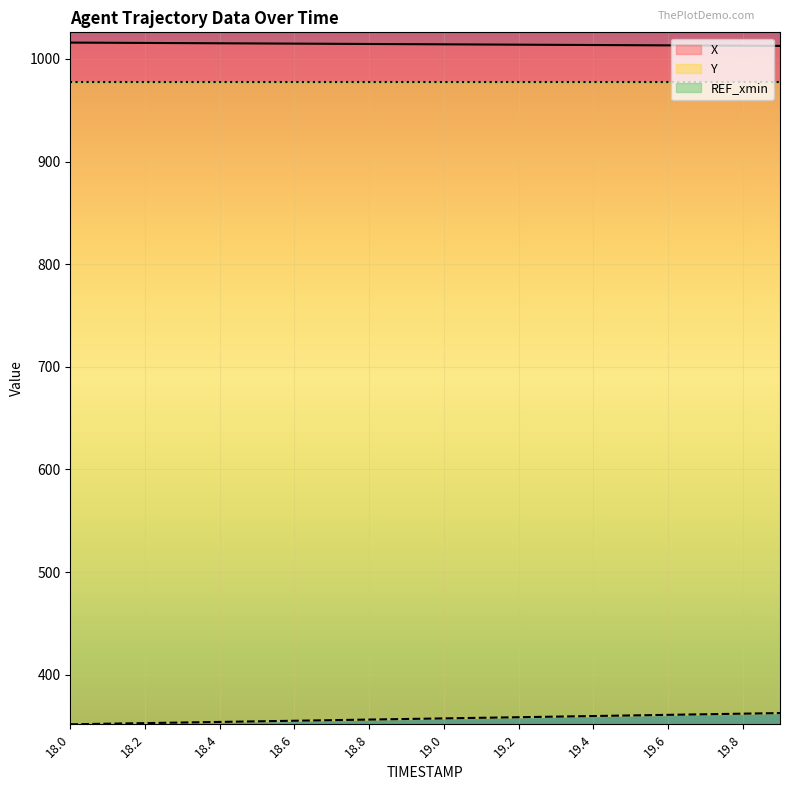

Rank the series by their average value, from highest to lowest.

X, Y